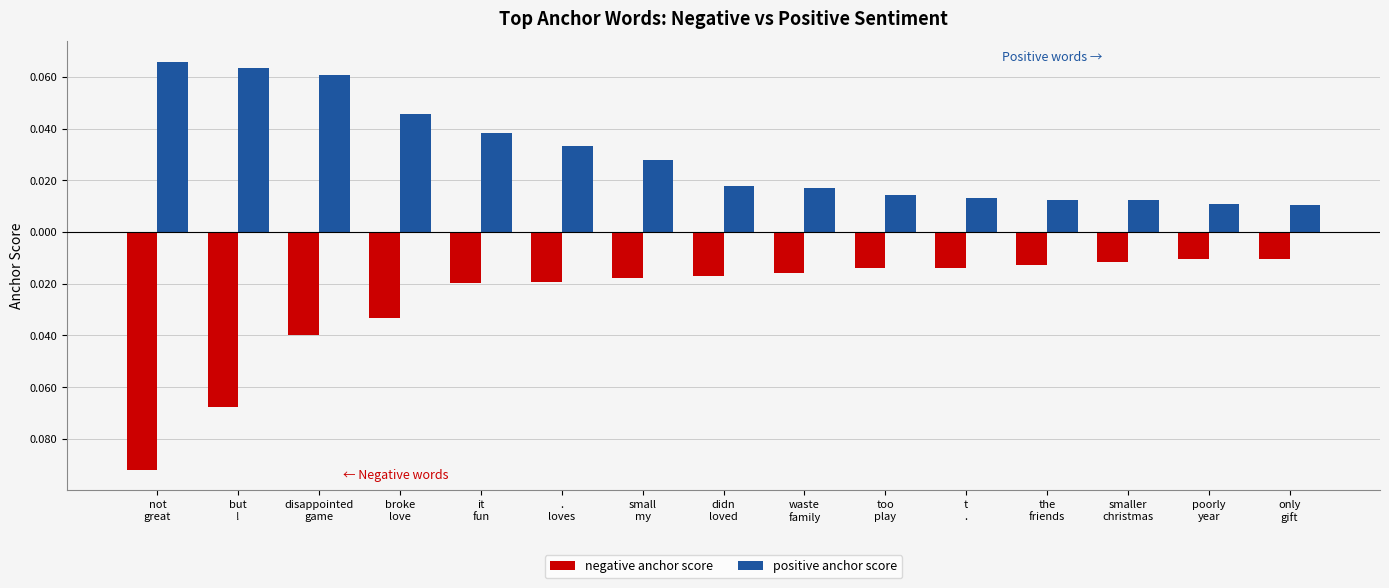

Rank the series by their maximum value, from highest to lowest.

positive anchor score, negative anchor score